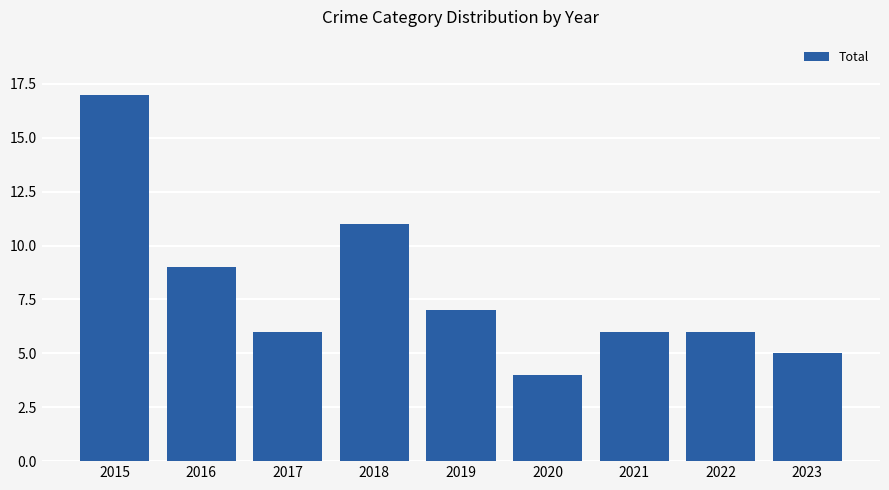

What is the sum of all values?

71